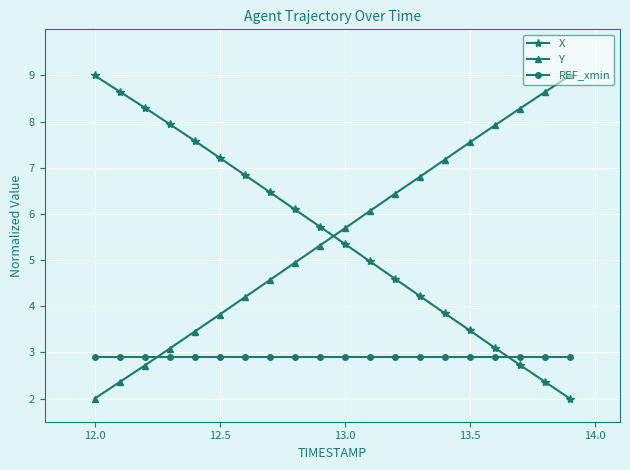

How many times do Y and X cross each other?

1